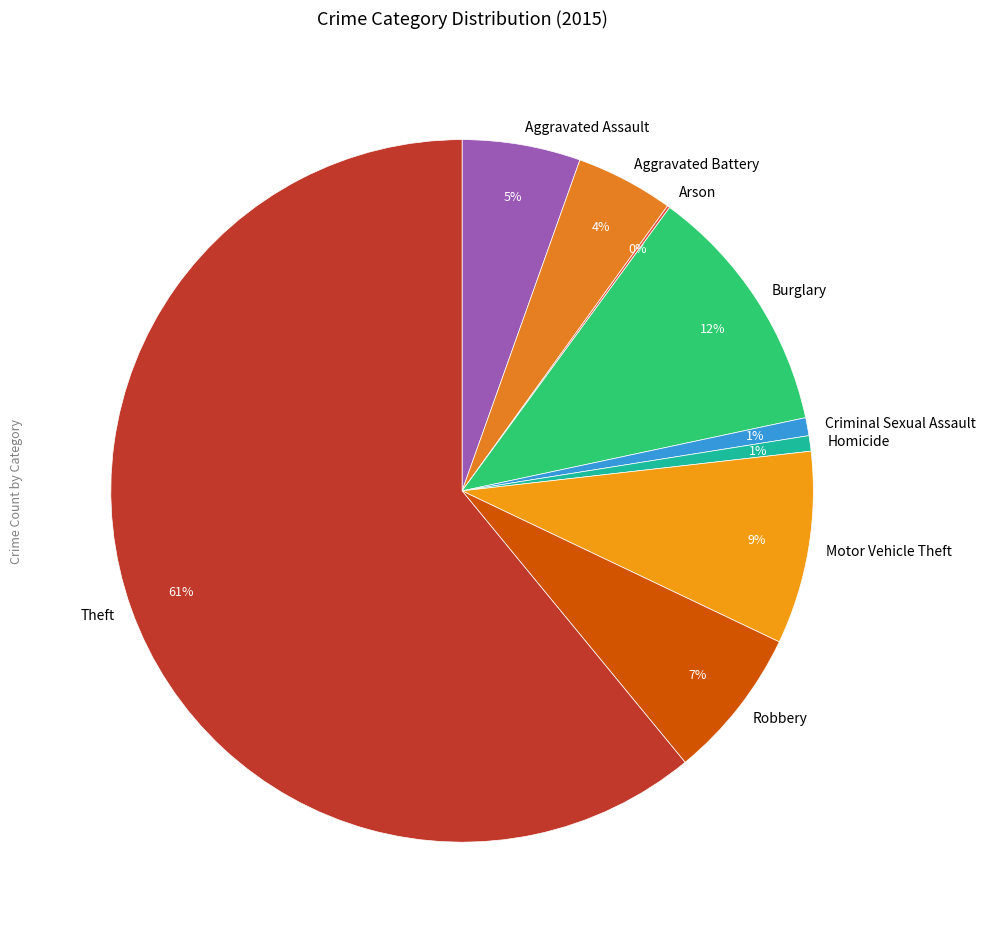

Do Theft and Aggravated Battery together represent more than half of the pie?

Yes